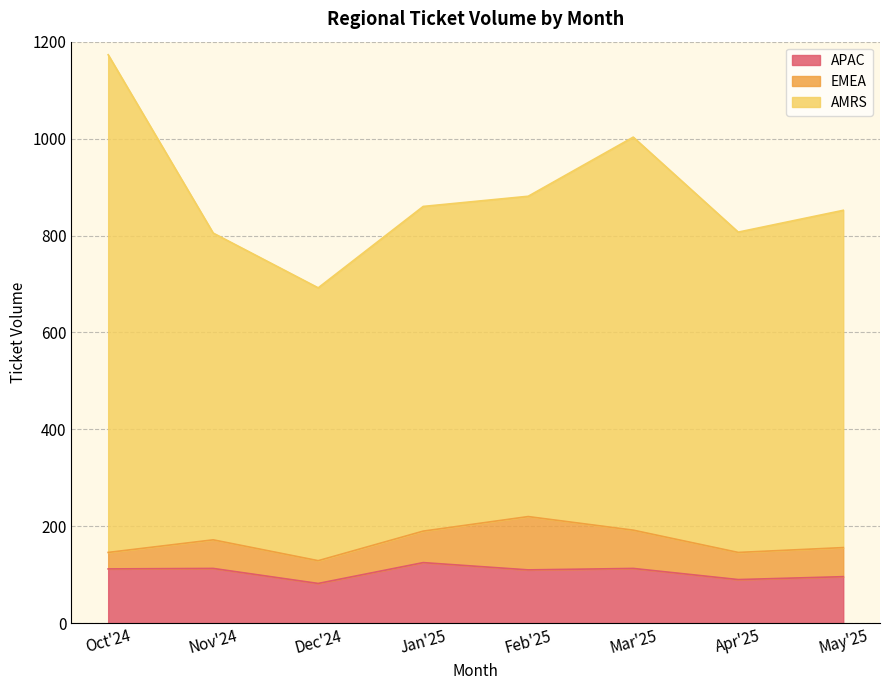

Is the value of EMEA at May'25 greater than the value of AMRS at Feb'25?

No